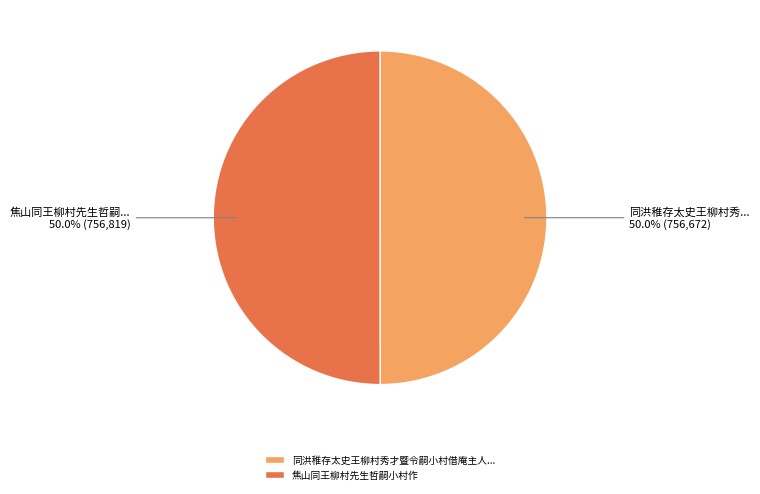

What is the total percentage of 同洪稚存太史王柳村秀才暨令嗣小村借庵主人... and 焦山同王柳村先生哲嗣小村作?

100.0%